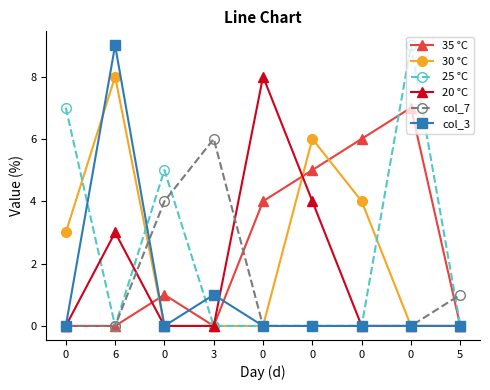

What is the difference between the col_3 values at 3 and 0?

1